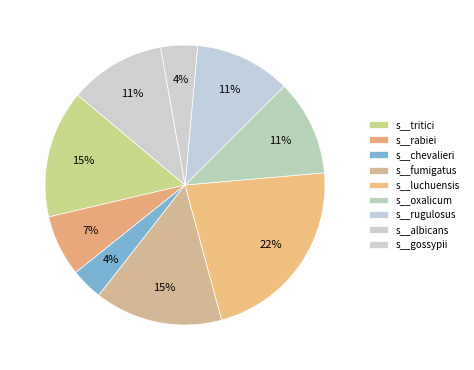

Is it true that s__tritici is 1% of the pie?

False